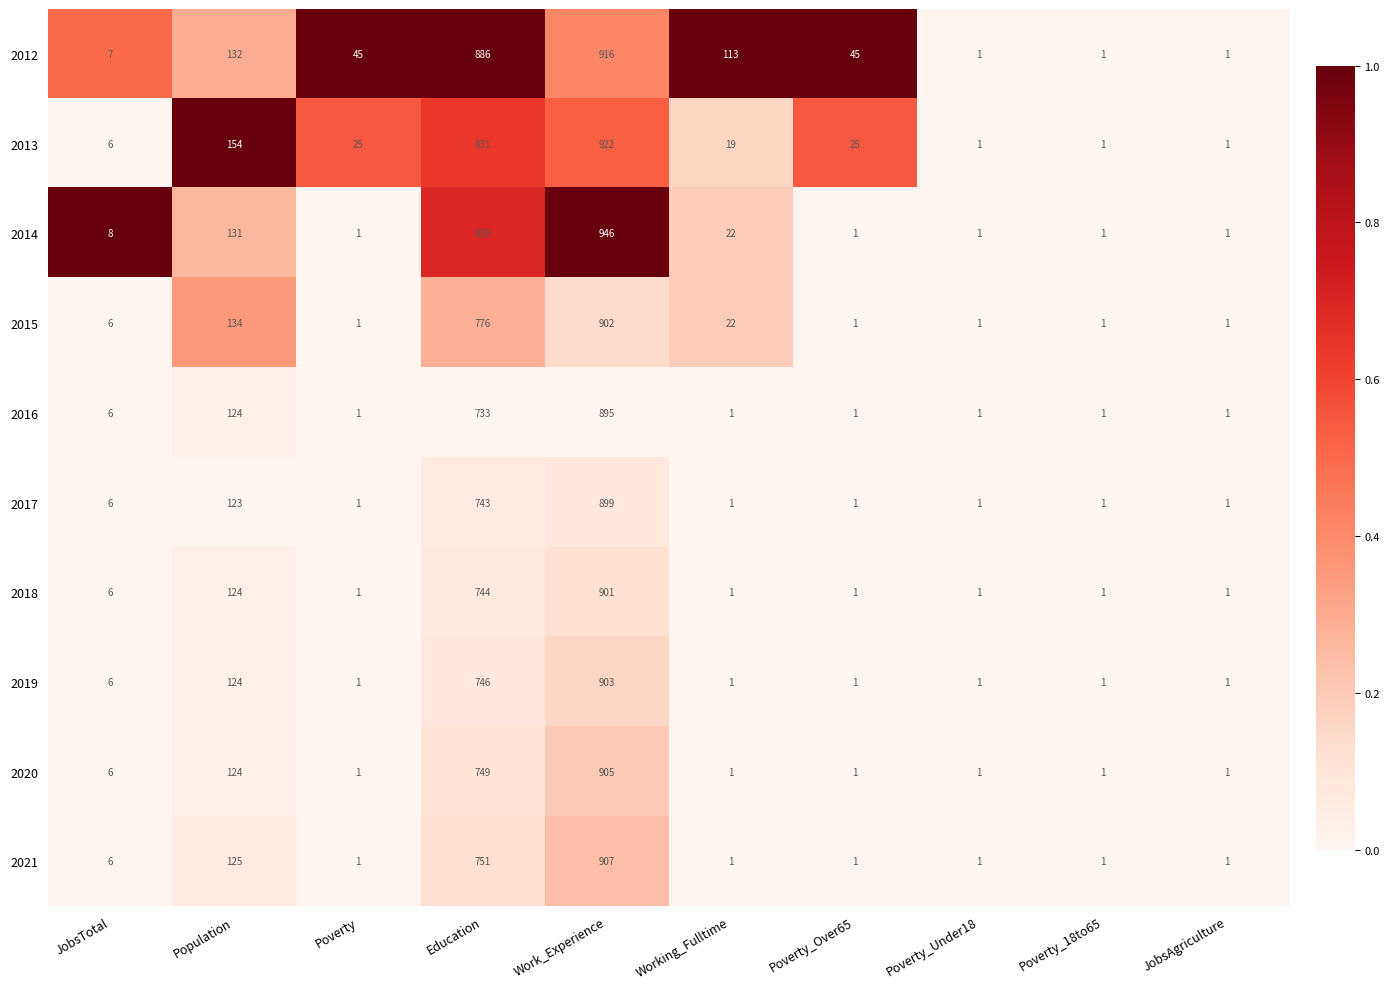

Which series has the largest total across all categories?

2012